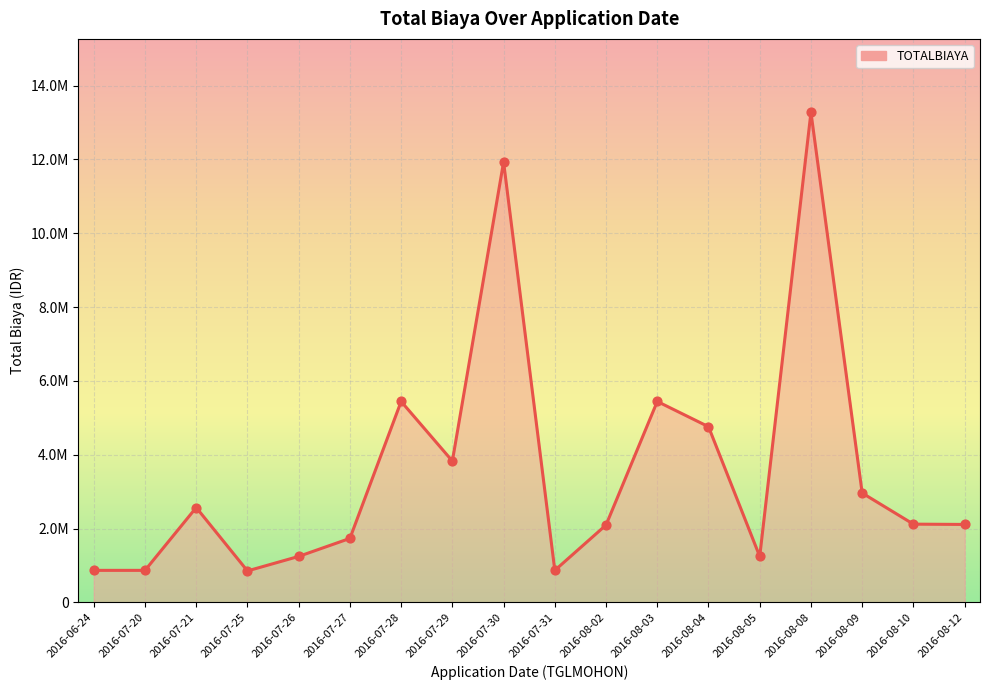

Between 2016-07-30 and 2016-07-29, which is larger?

2016-07-30